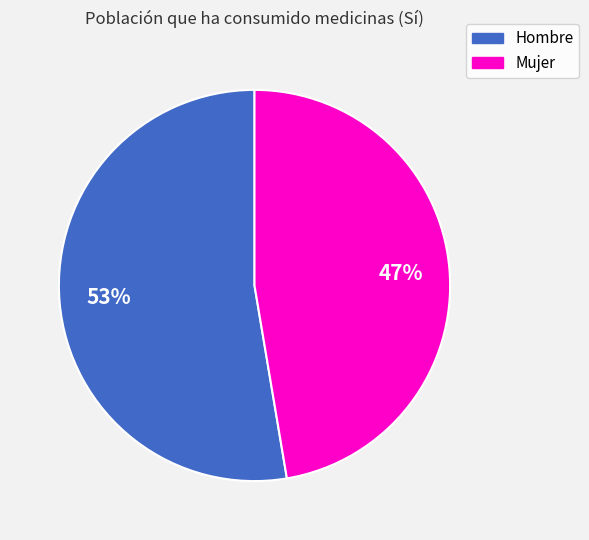

How many segments does this pie chart have?

2